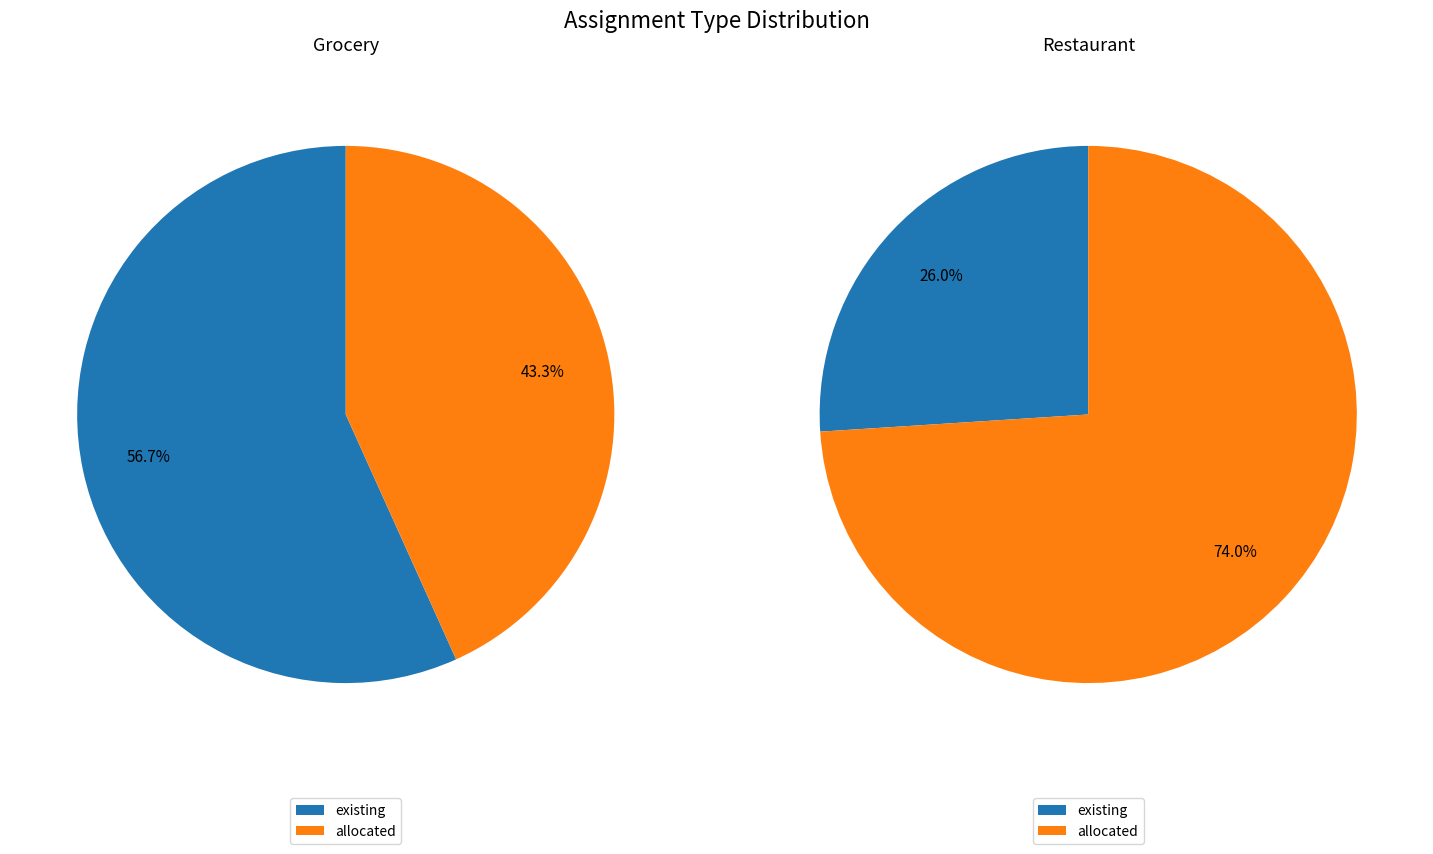

Which slice is the largest?

existing